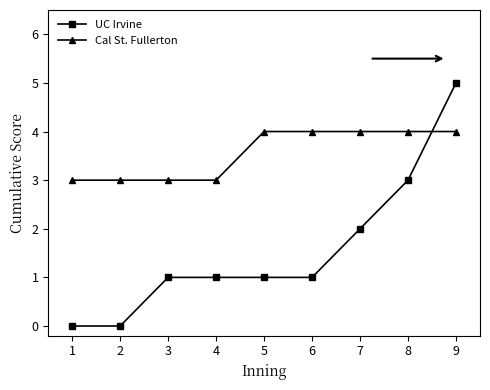

Where do UC Irvine and Cal St. Fullerton first cross each other?

8 and 9